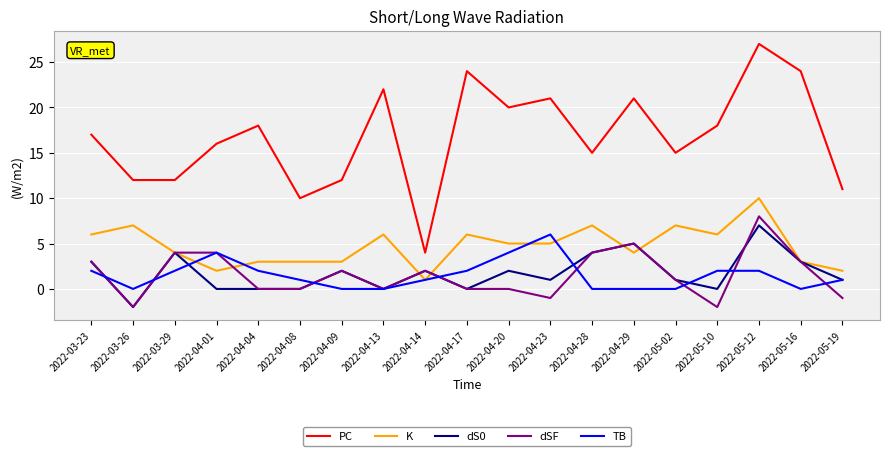

What is the difference between the dS0 values at 2022-04-14 and 2022-05-12?

5